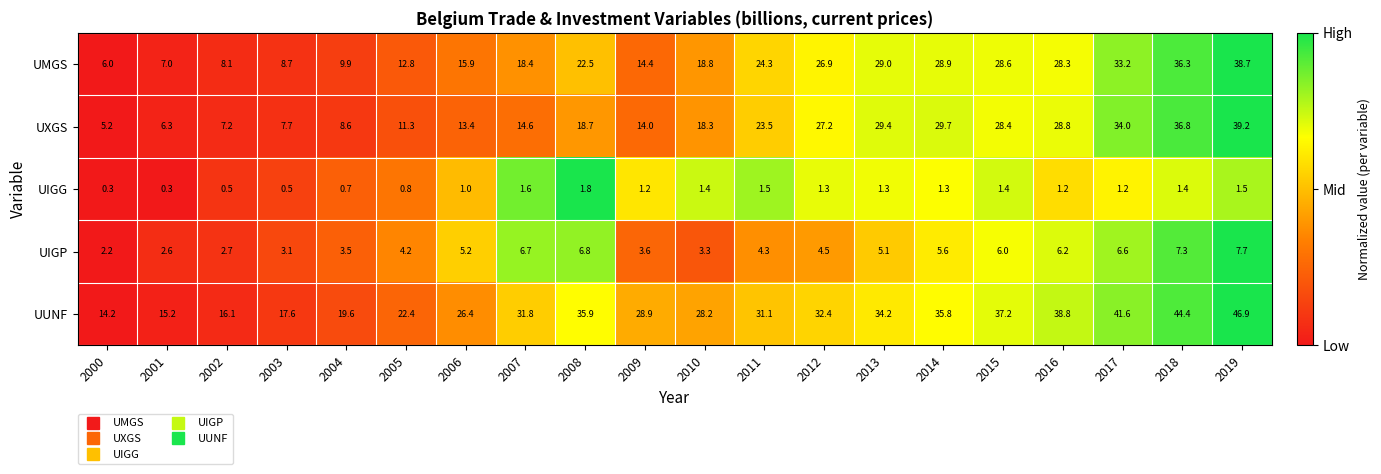

What is the maximum value shown in the chart?

46.9